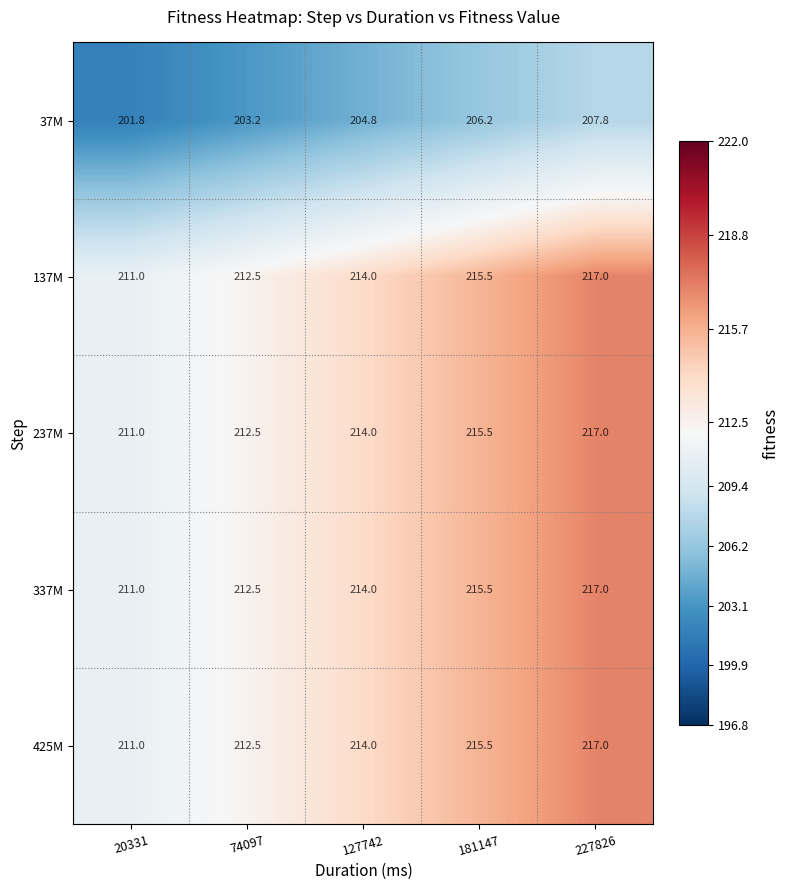

At how many categories does at least one series exceed 207?

5